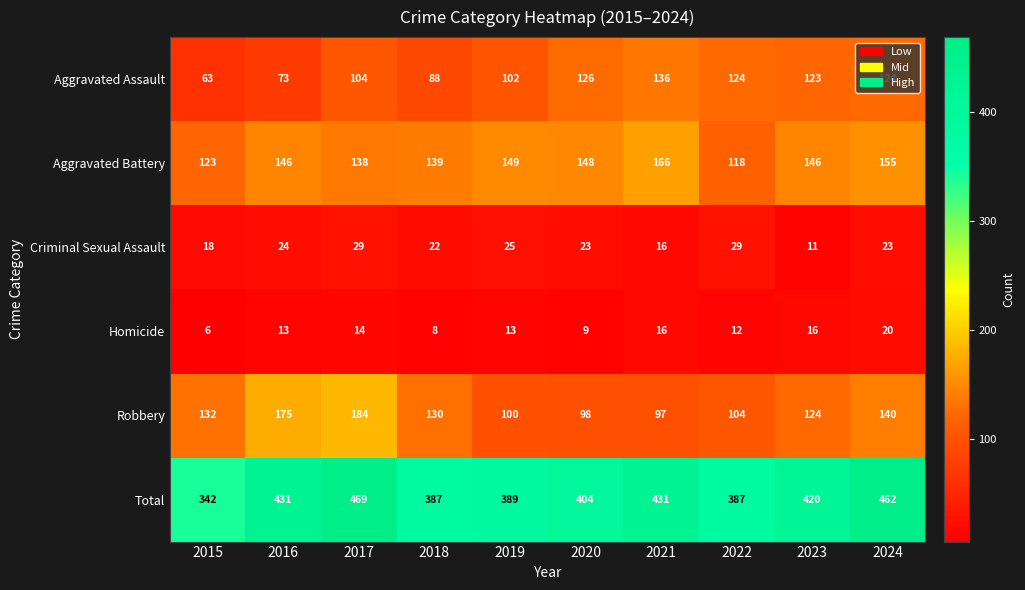

What is the difference between the maximum and minimum values in the Total series?

127